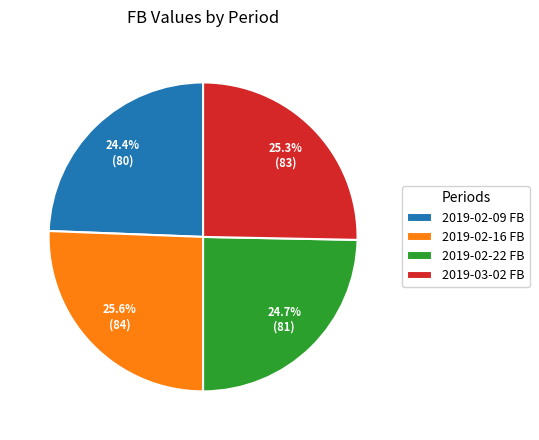

Is 2019-02-16 FB the majority of the pie?

No